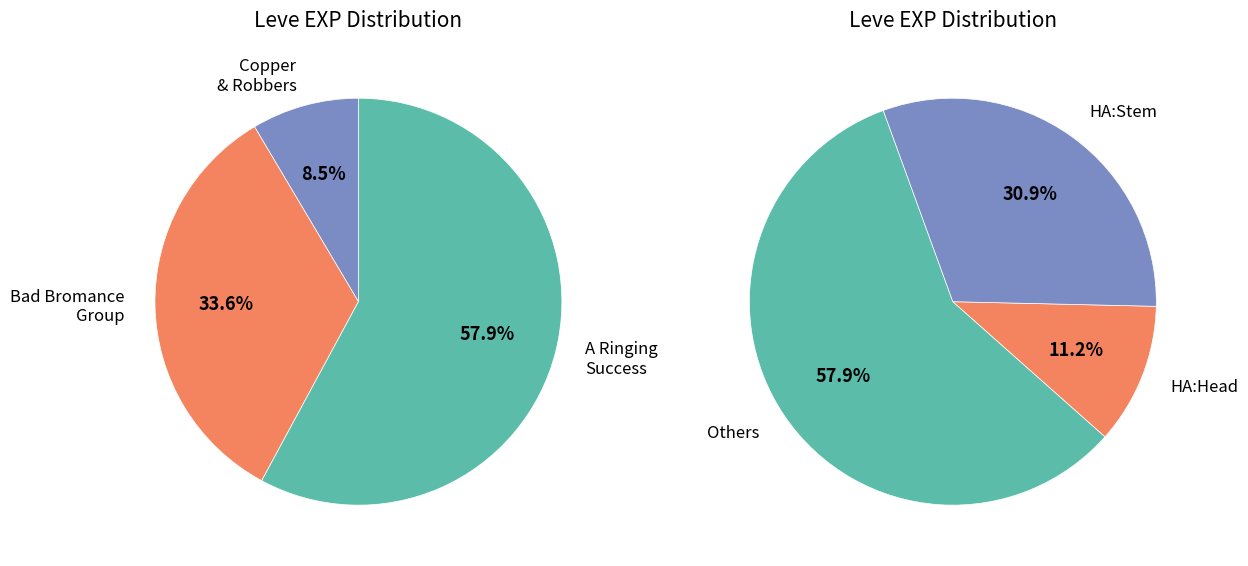

Is Arms for the Poor the majority of the pie?

No